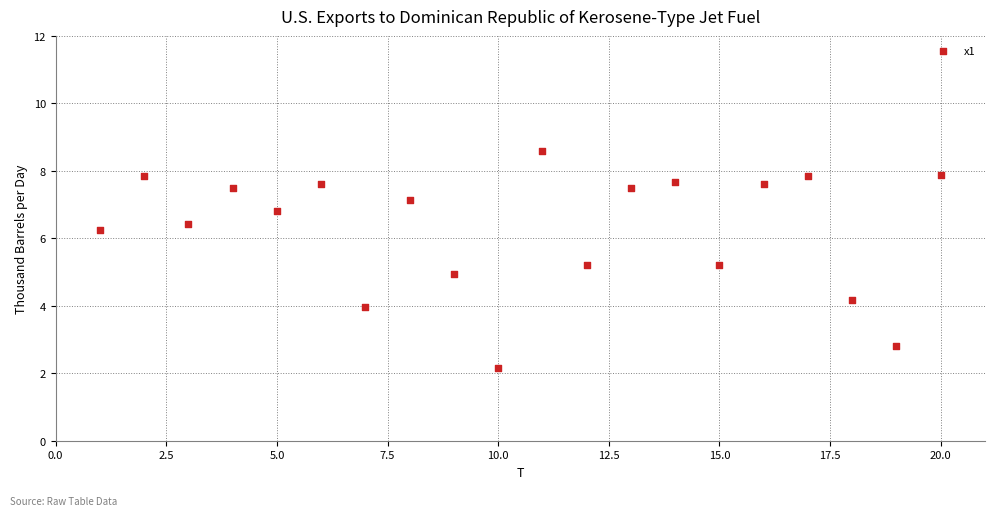

What is the range of X values (max minus min)?

19.0